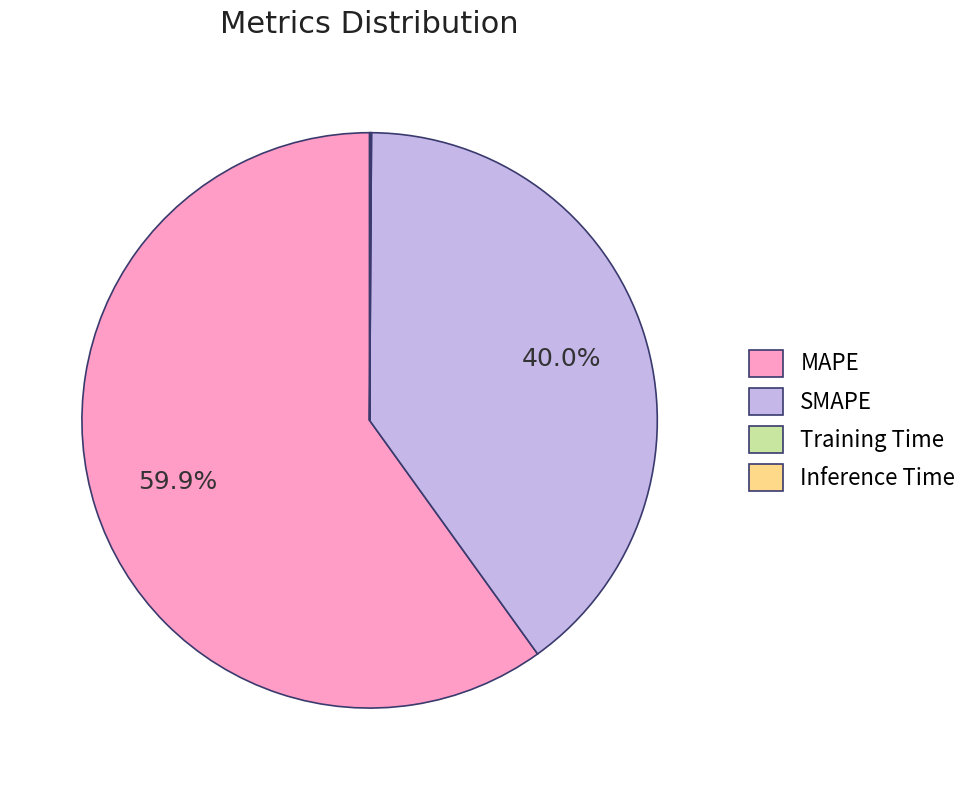

To the nearest percent, what is the difference between the largest and smallest slice percentages?

60%